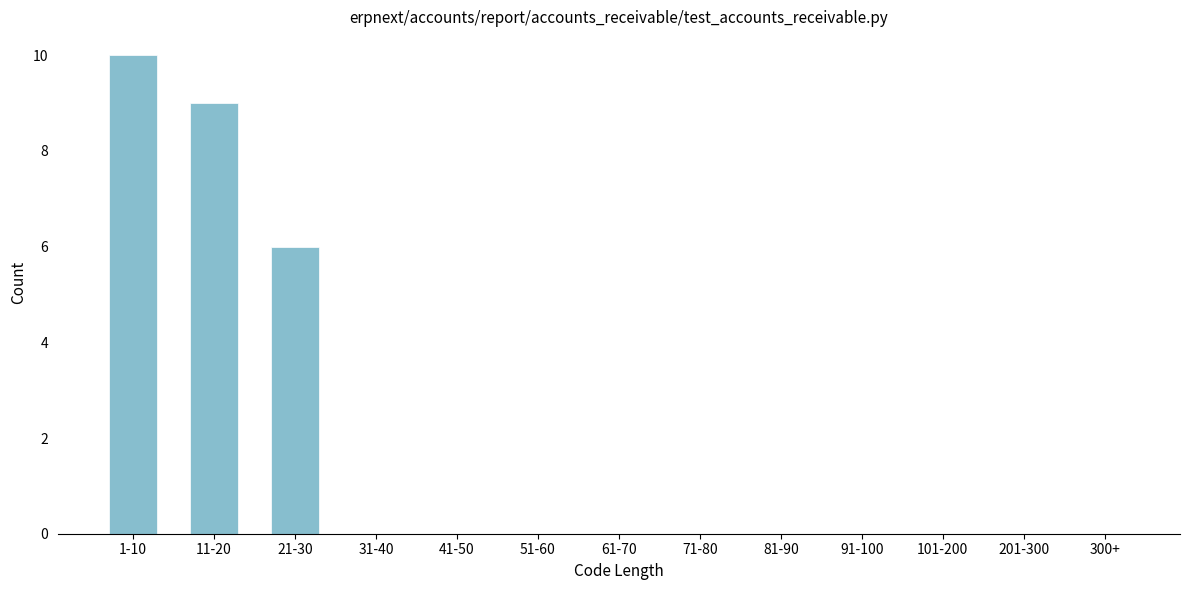

Reading left to right, extract all data points from this chart.

1-10=10	11-20=9	21-30=6	31-40=0	41-50=0	51-60=0	61-70=0	71-80=0	81-90=0	91-100=0	101-200=0	201-300=0	300+=0